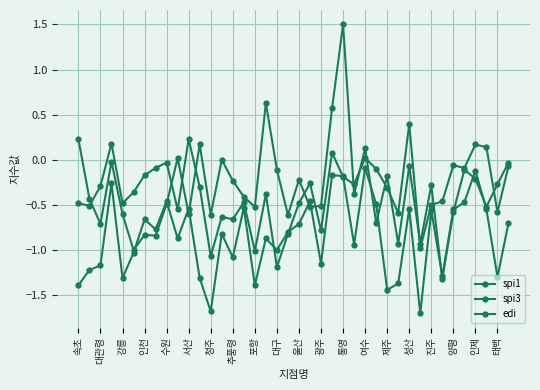

What is the highest value of the edi series?

1.5